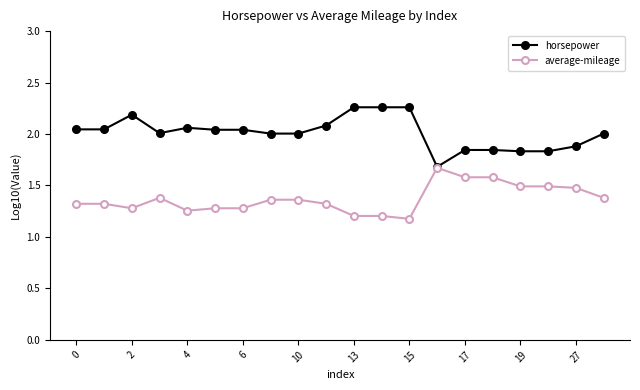

True or false: horsepower has more than 0 points higher than both neighbors.

True